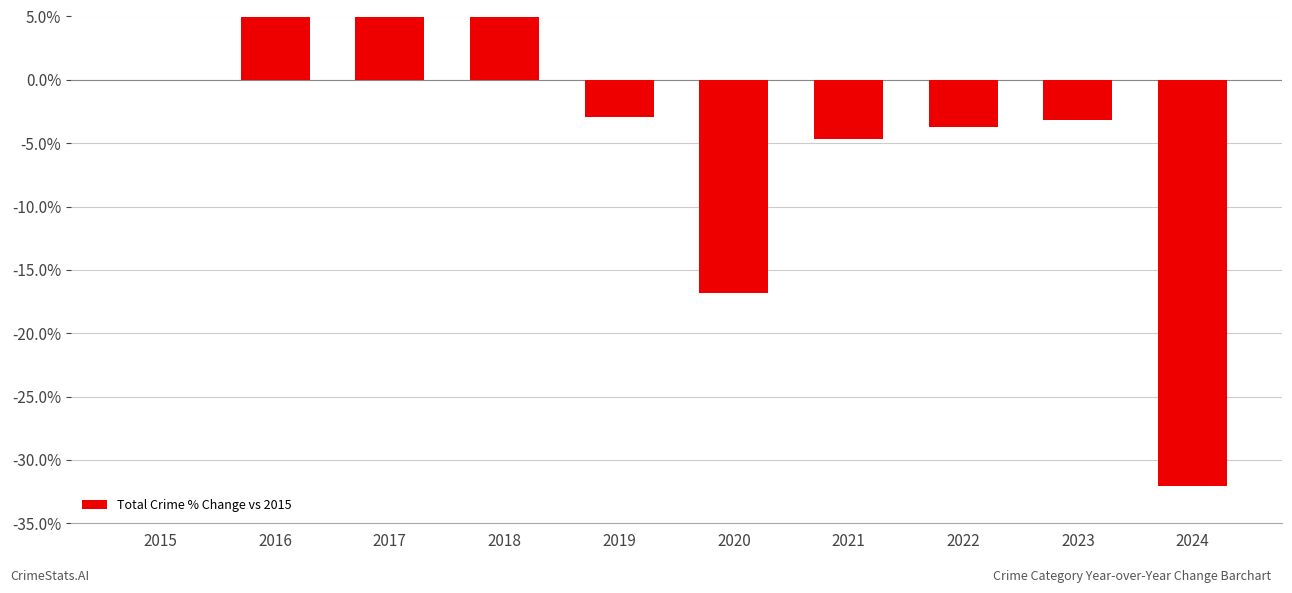

Is it true that the value at 2015 is -27.0?

False